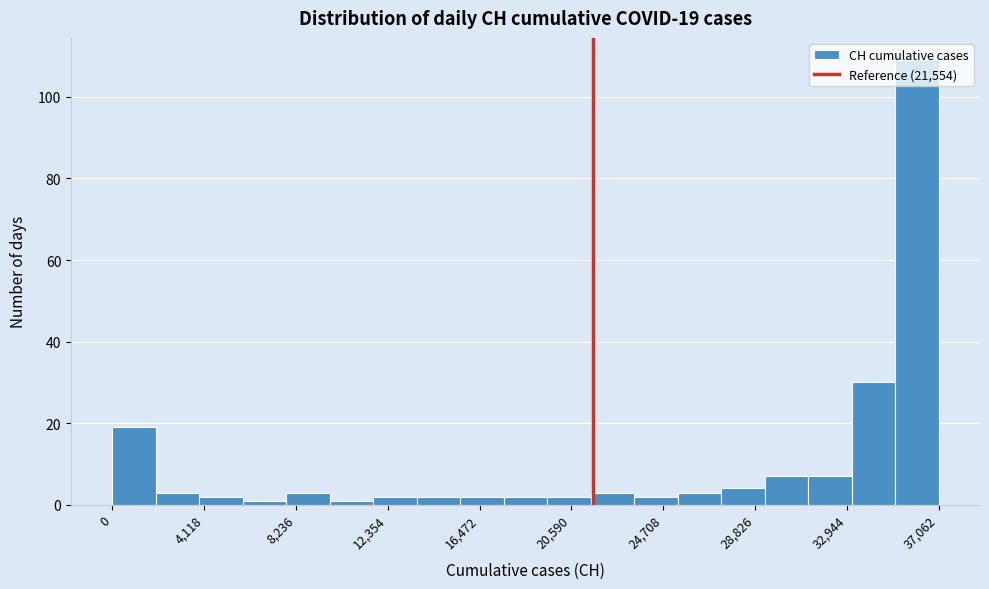

Read against the x-axis, roughly where is the centre of the tallest bar?

36000